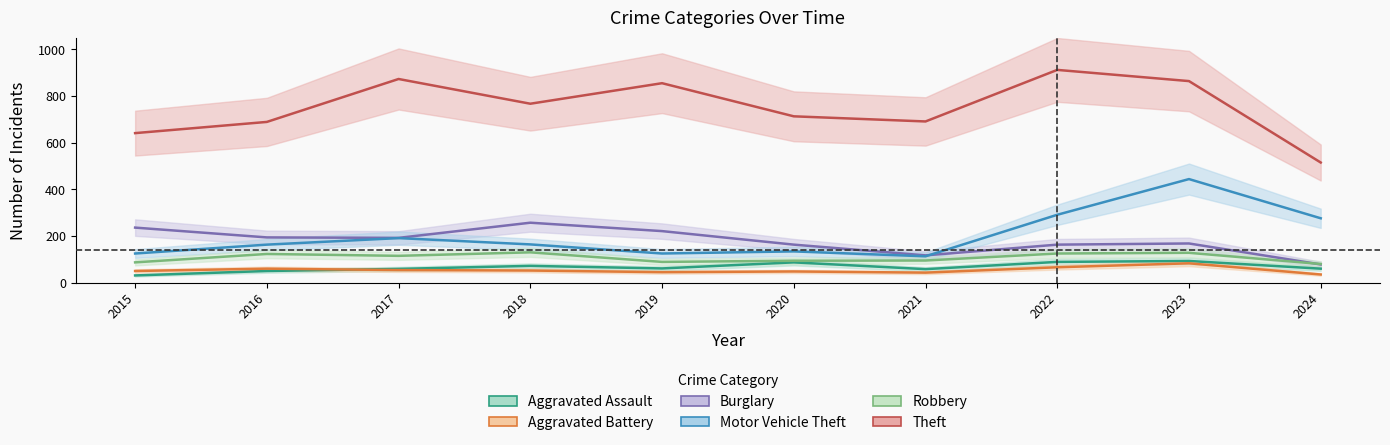

At how many categories does at least one series exceed 750?

5